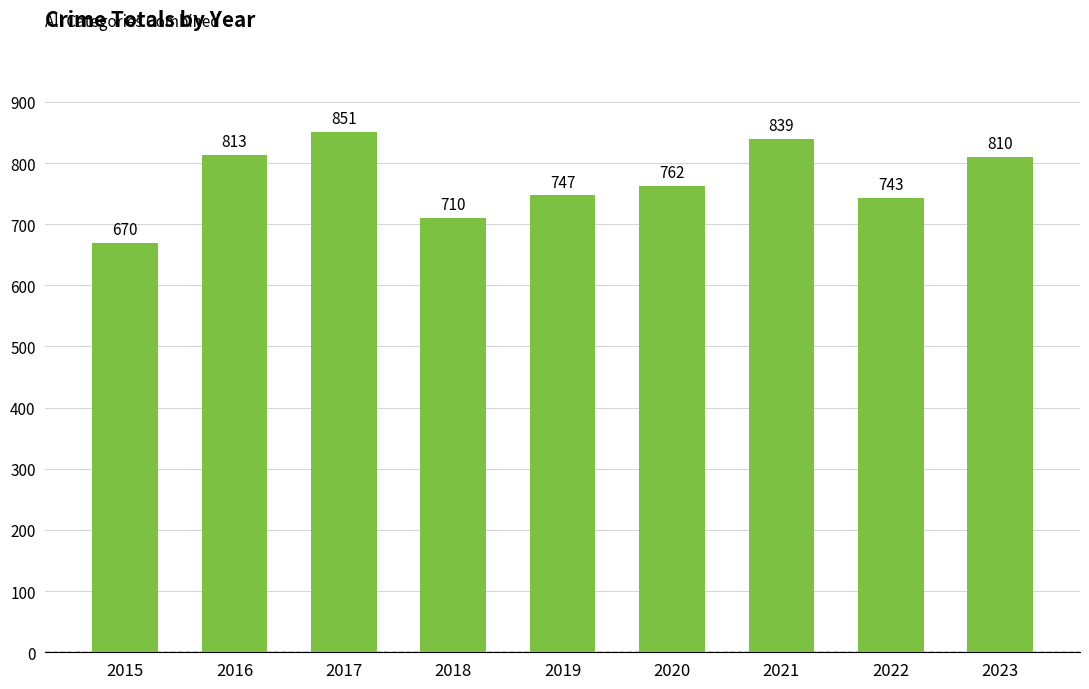

Rank the categories by value from highest to lowest.

2017, 2021, 2016, 2023, 2020, 2019, 2022, 2018, 2015